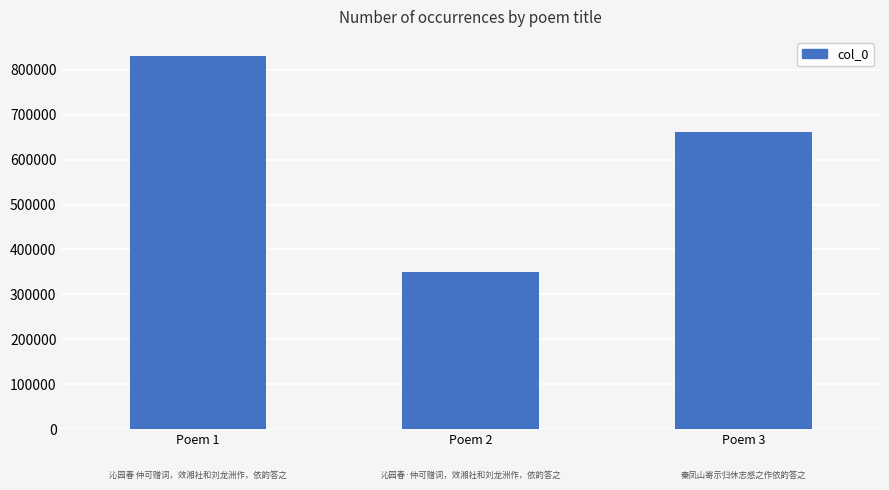

How many series are shown in this chart?

1